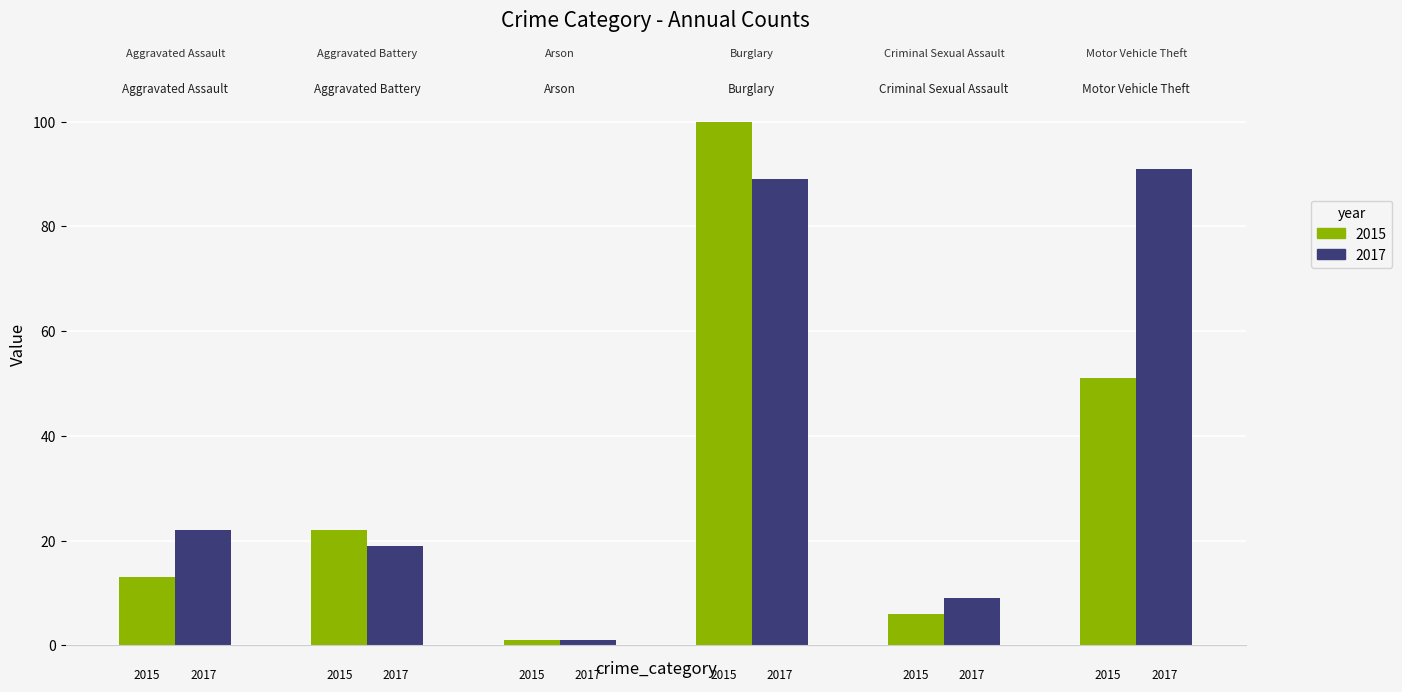

Which category has the lowest value in the 2015 series?

Arson